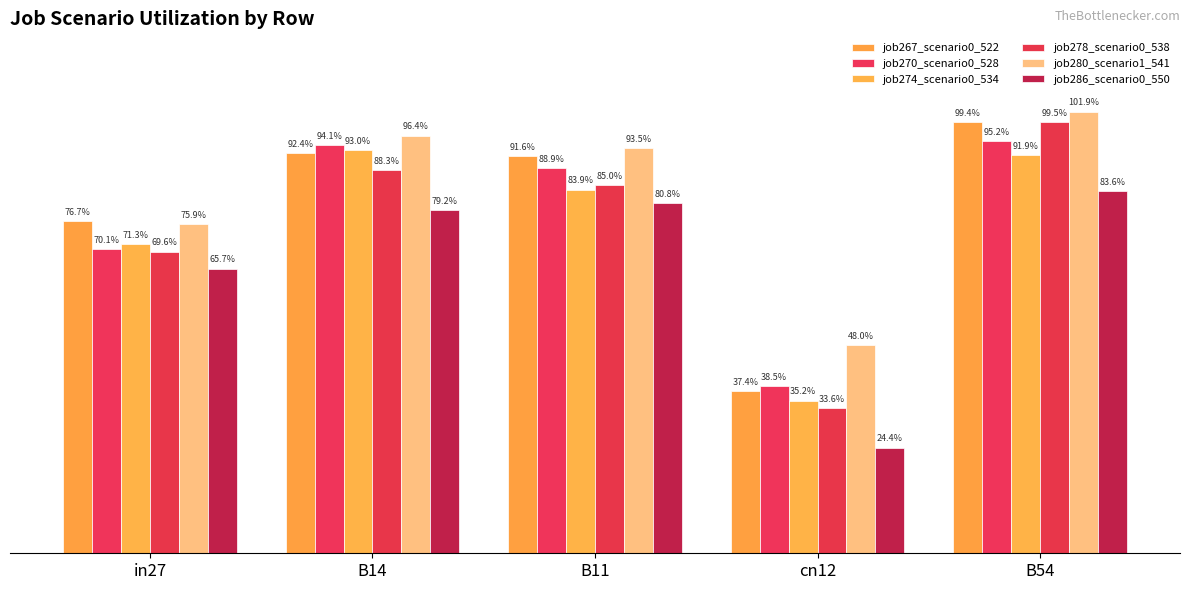

What is the difference between the highest and lowest values at in27?

0.1